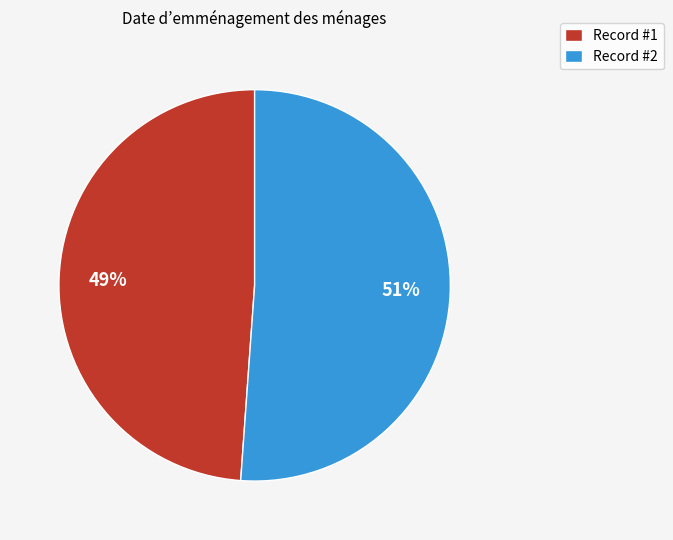

Is it true that Record #2 is 64% of the pie?

False